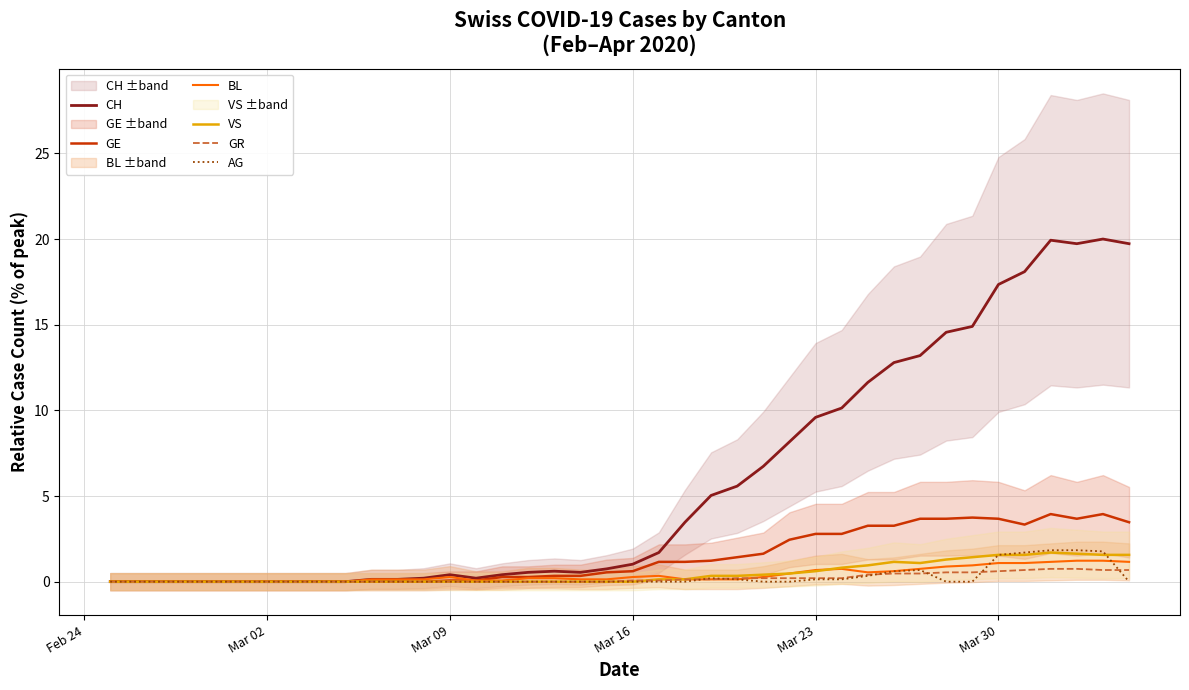

What is the maximum value for BL?

1.2